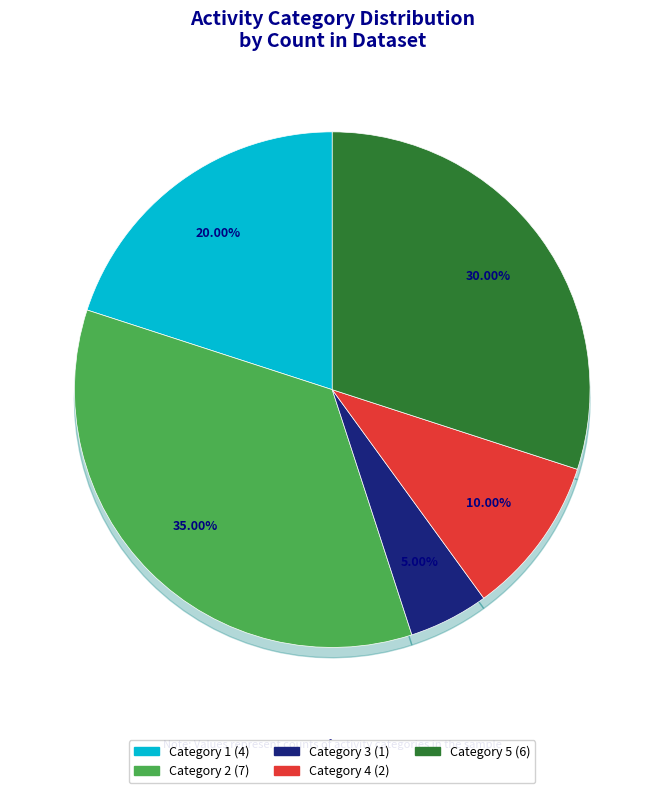

To the nearest percent, what is the difference between the largest and smallest slice percentages?

30%